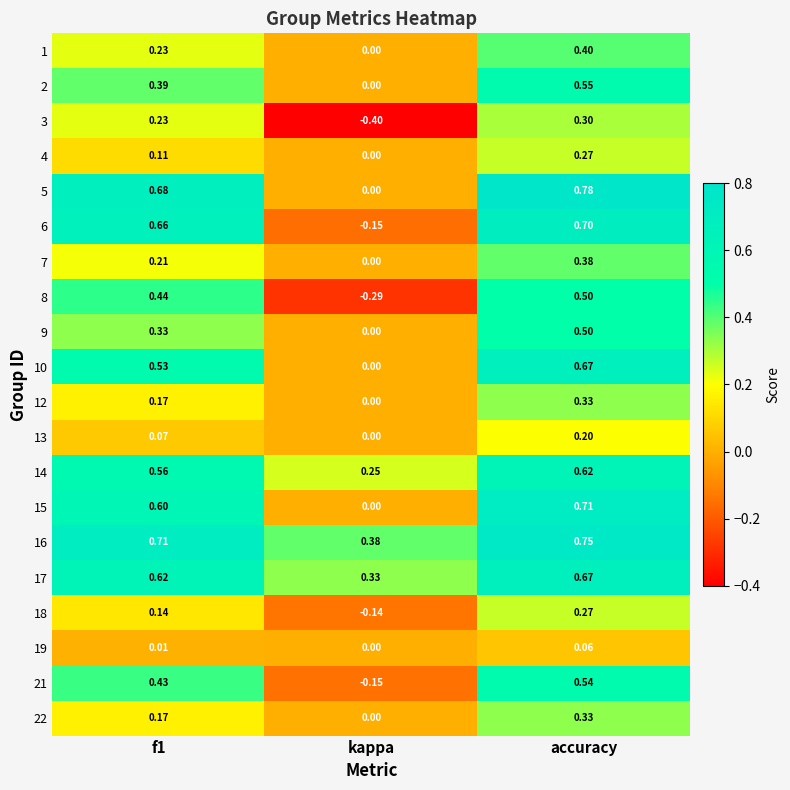

Is the value of 7 at f1 greater than the value of 8 at f1?

No